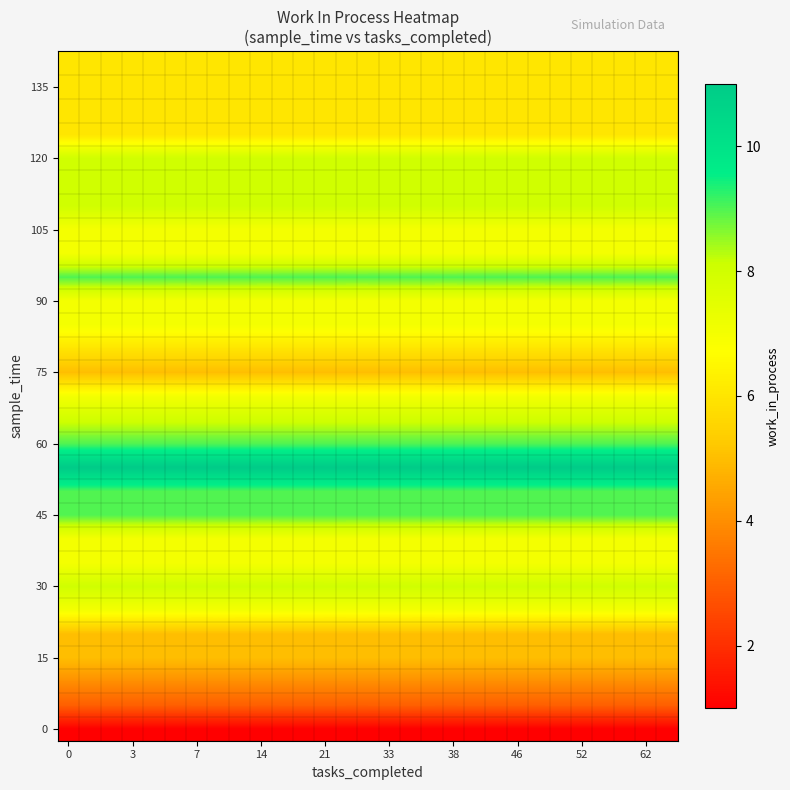

At how many categories does at least one series exceed 2?

29